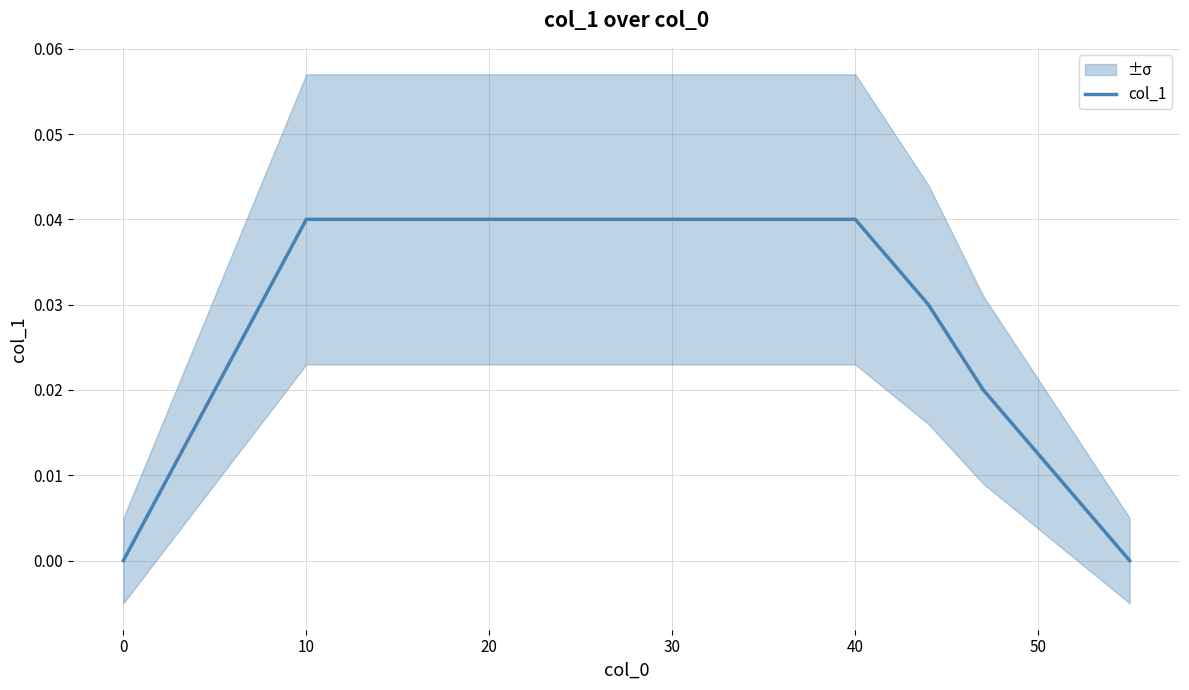

How many lines are shown in the chart?

1